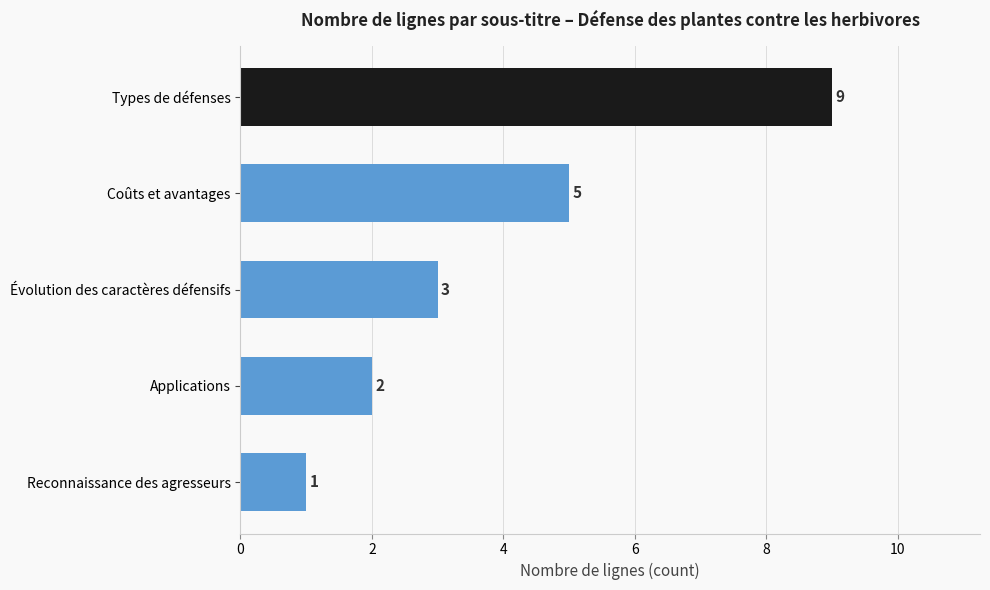

How many series are shown in this chart?

1